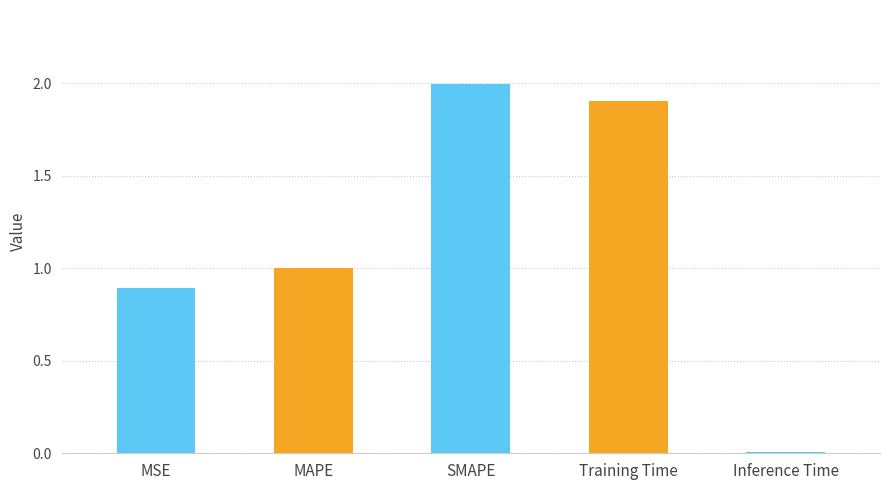

Read the value at MAPE.

1.0